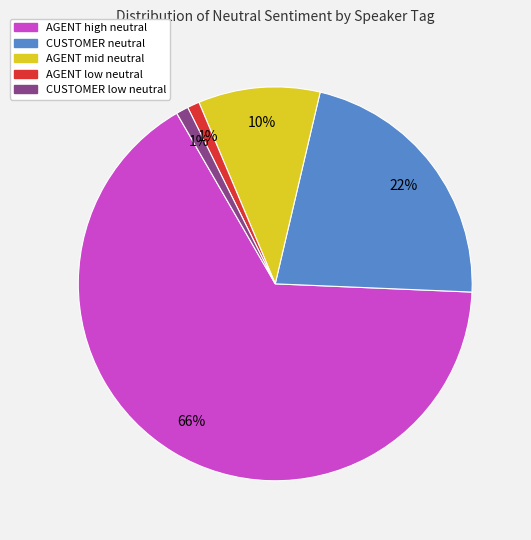

Does any single category account for the majority?

Yes